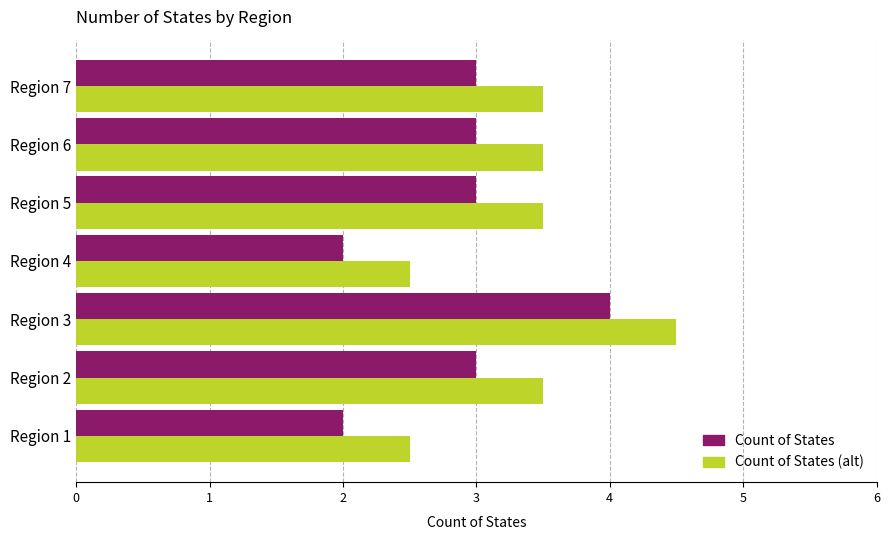

What is the average value of the Count of States series?

2.9